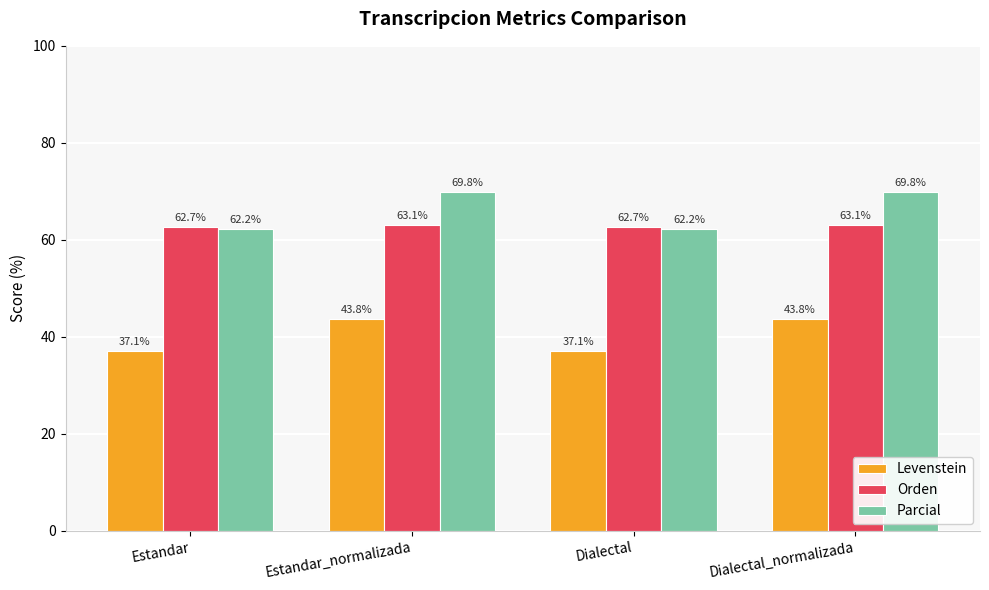

What is the label of the 1st bar from the left?

Estandar